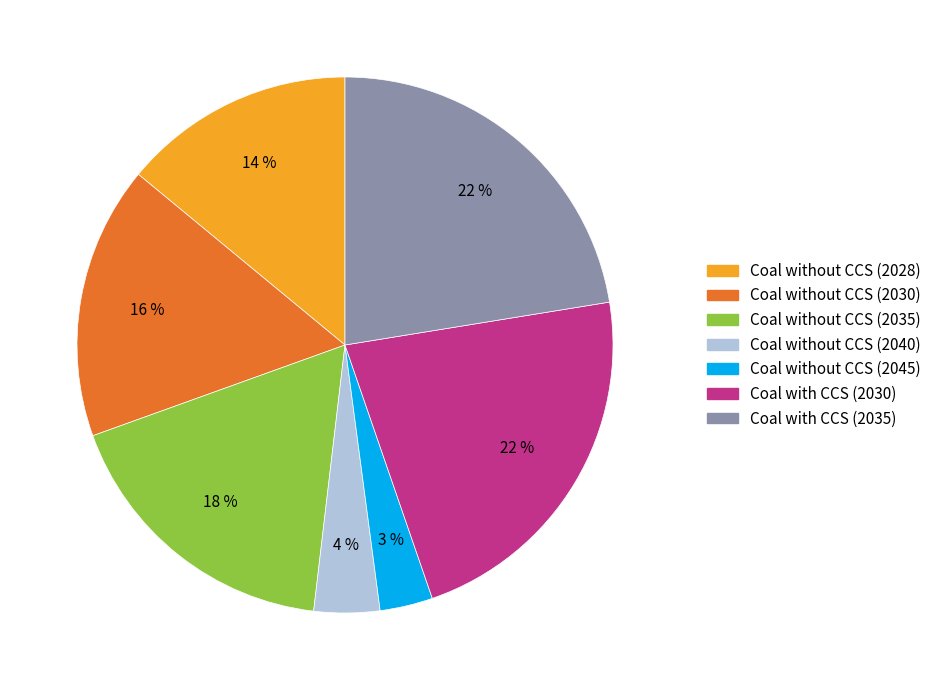

Does any single category account for the majority?

No